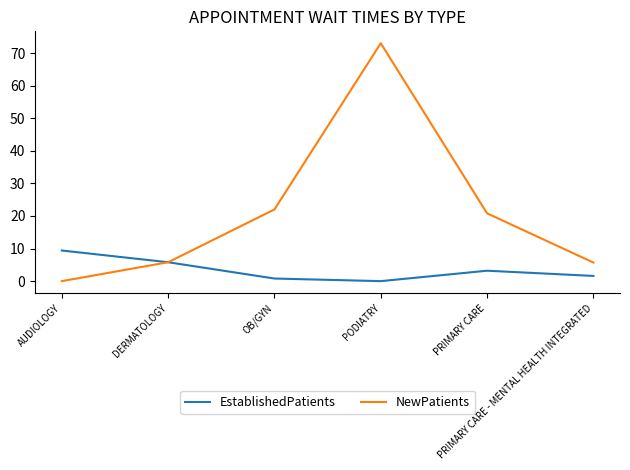

What is the sum of all NewPatients values?

127.3